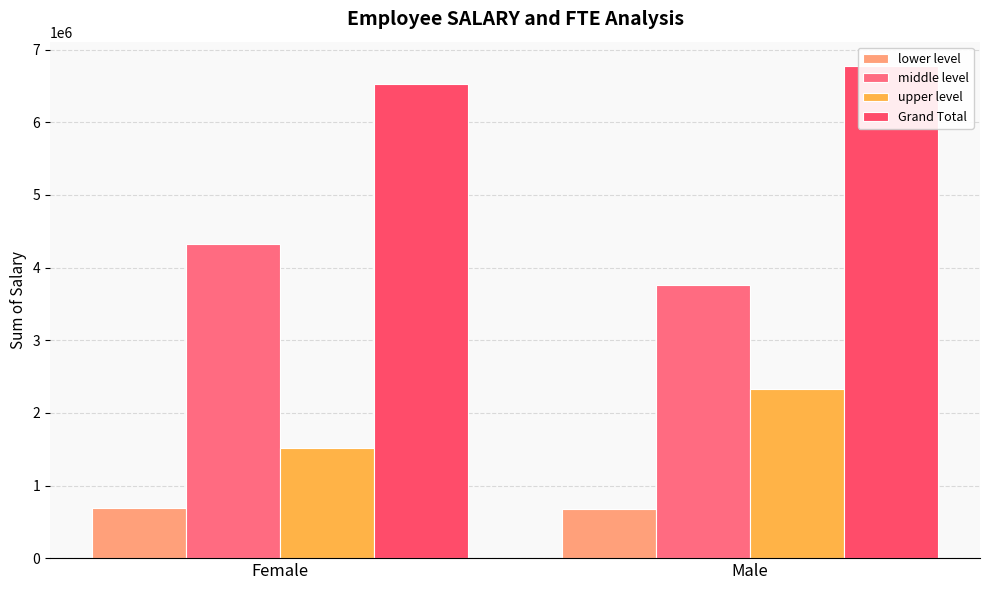

Is it true that upper level equals 1515765.2 at Female?

True